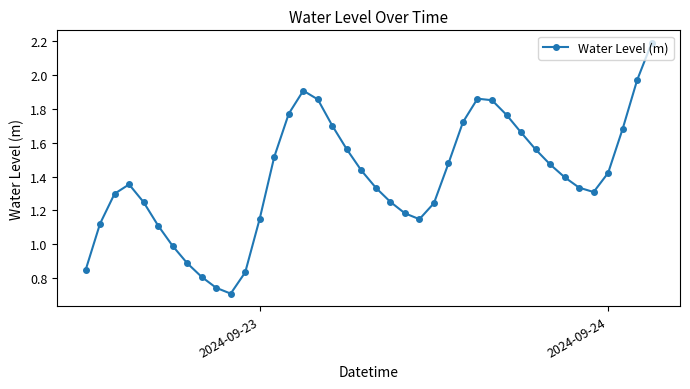

True or false: there are more than 0 points higher than both neighbors.

True